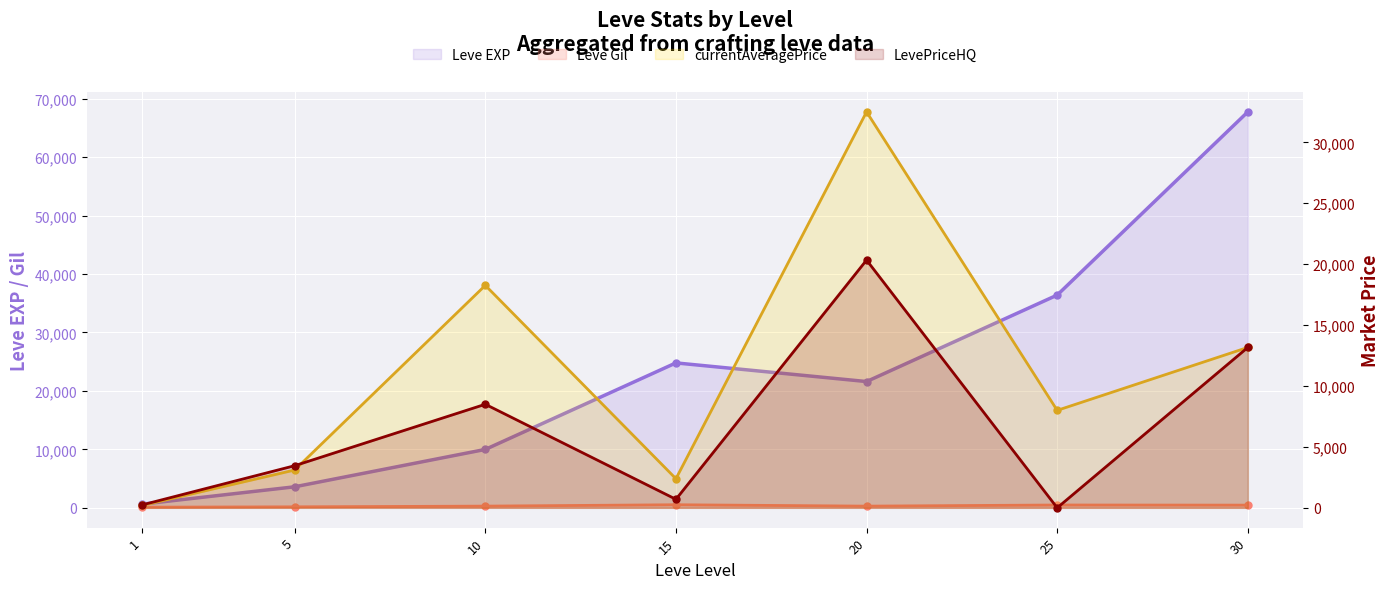

Does the chart display data point markers on the line(s)?

Yes